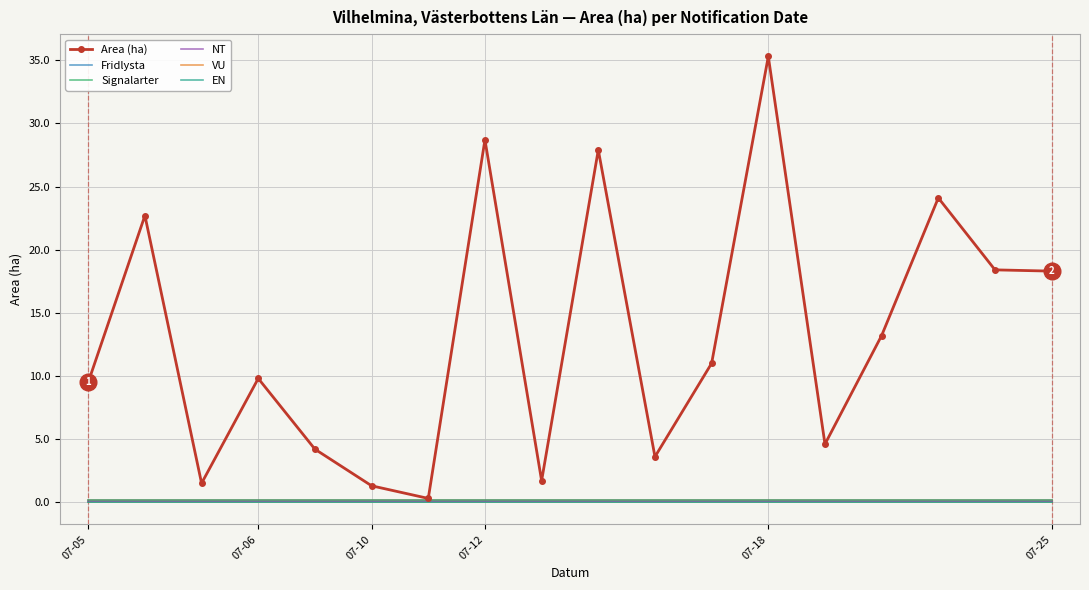

How many series are shown in this chart?

6